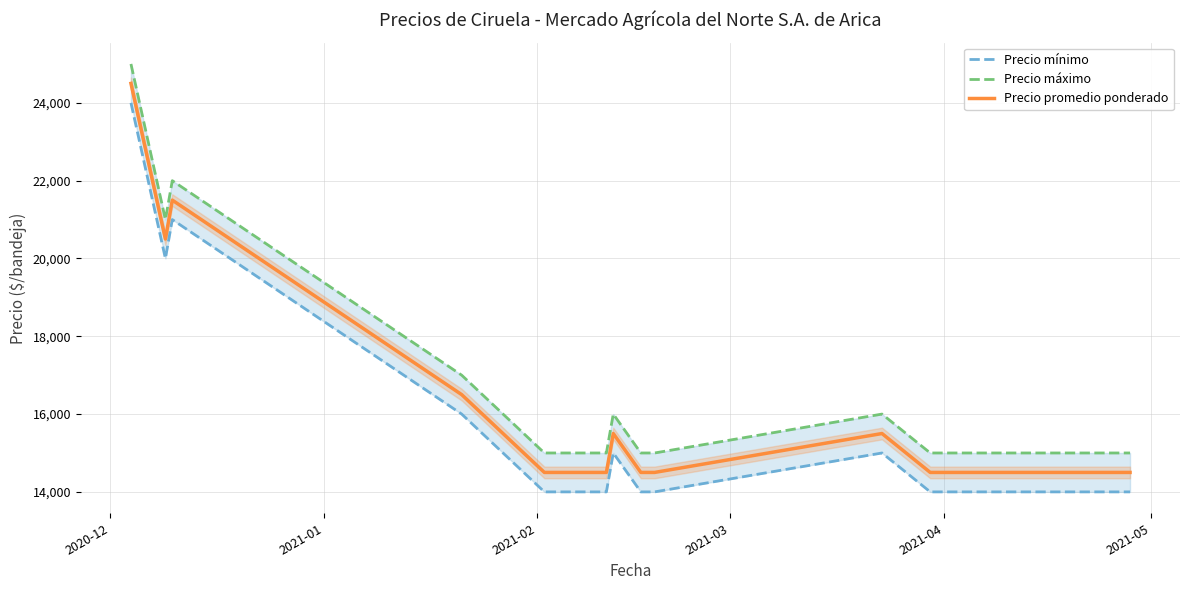

What is the difference between the second highest and second lowest values in the Precio mínimo series?

7000